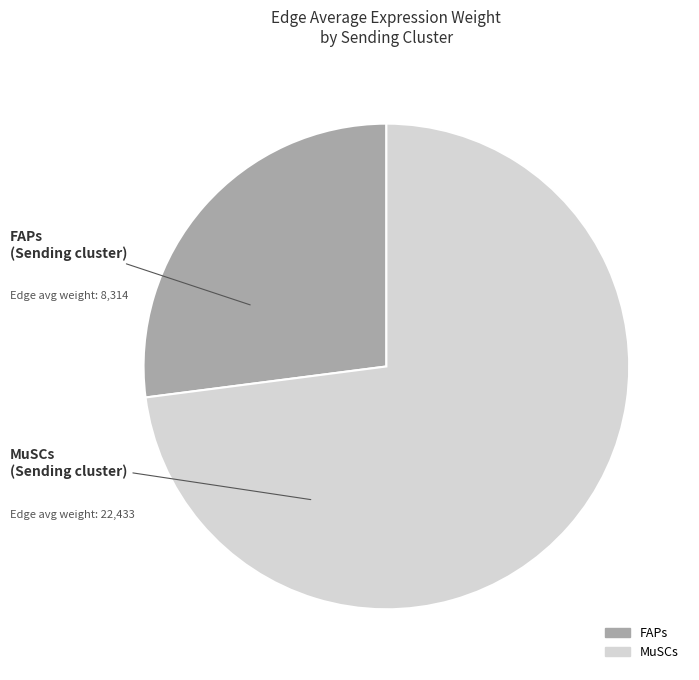

How many slices are in this pie chart?

2